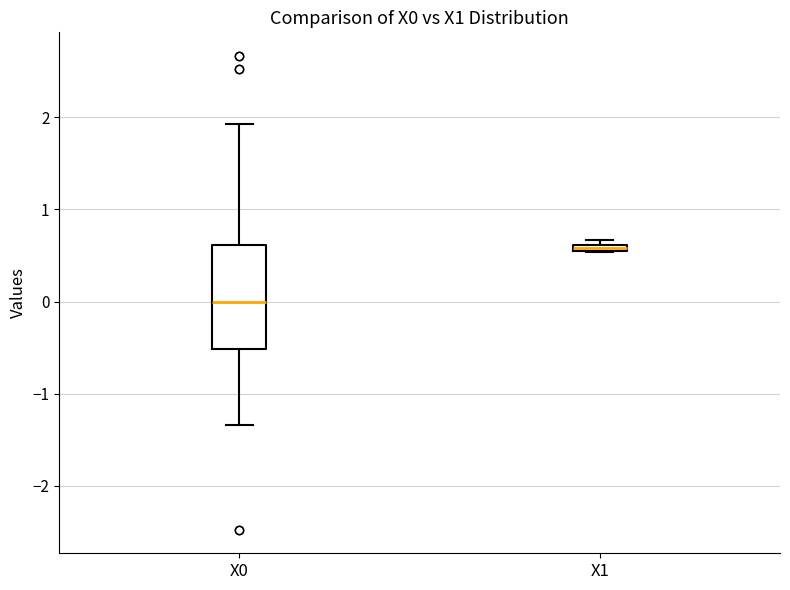

Where is the lower edge of the box for X1 on the y-axis? The values are not printed on the chart, so give them approximately, as read against the axis.

0.5